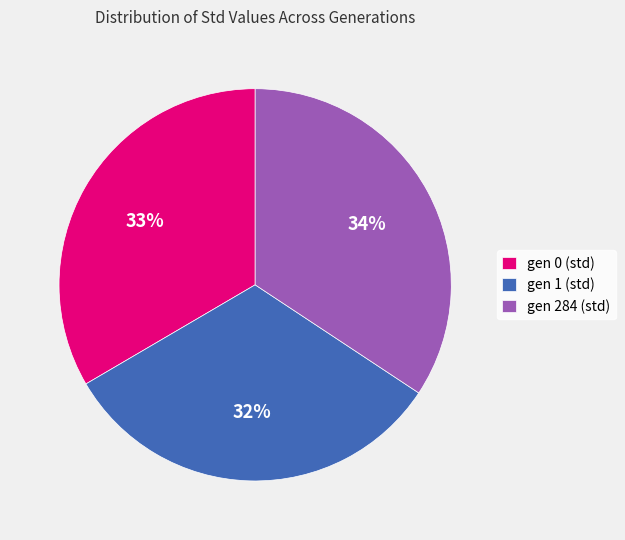

What is the largest slice in the pie chart?

gen 284 (std)